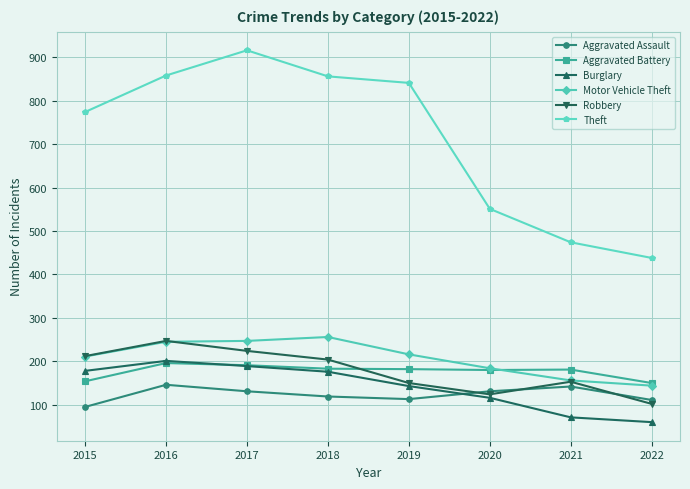

What is the approximate value of Motor Vehicle Theft at 2019, to the nearest 50?

200